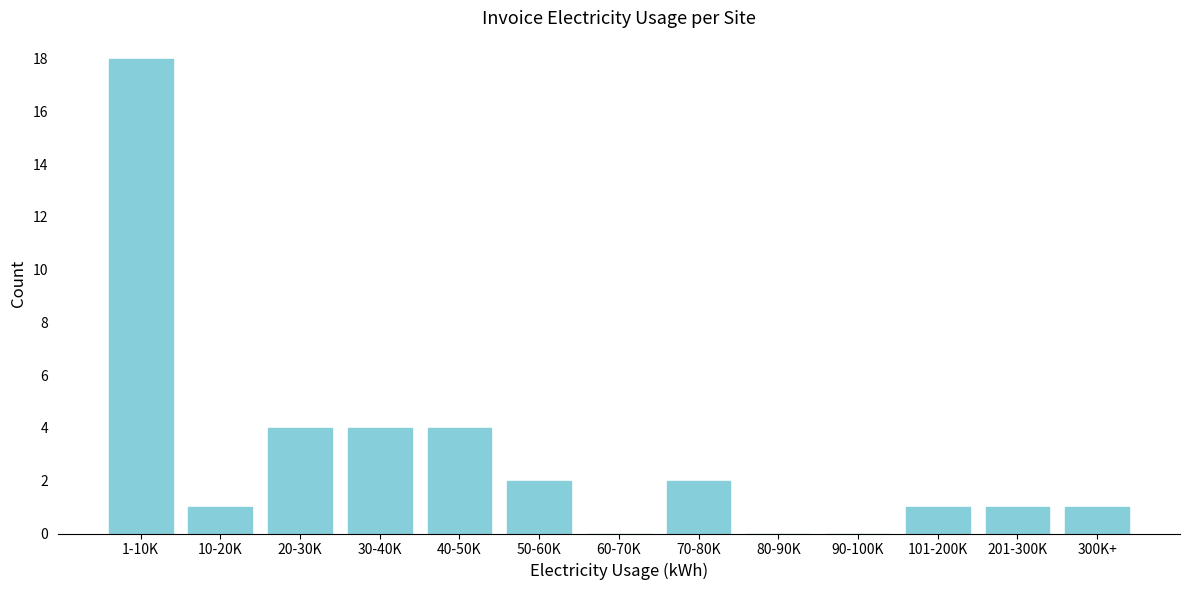

Reading left to right, transcribe all the data shown in this chart.

1-10K=18	10-20K=1	20-30K=4	30-40K=4	40-50K=4	50-60K=2	60-70K=0	70-80K=2	80-90K=0	90-100K=0	101-200K=1	201-300K=1	300K+=1